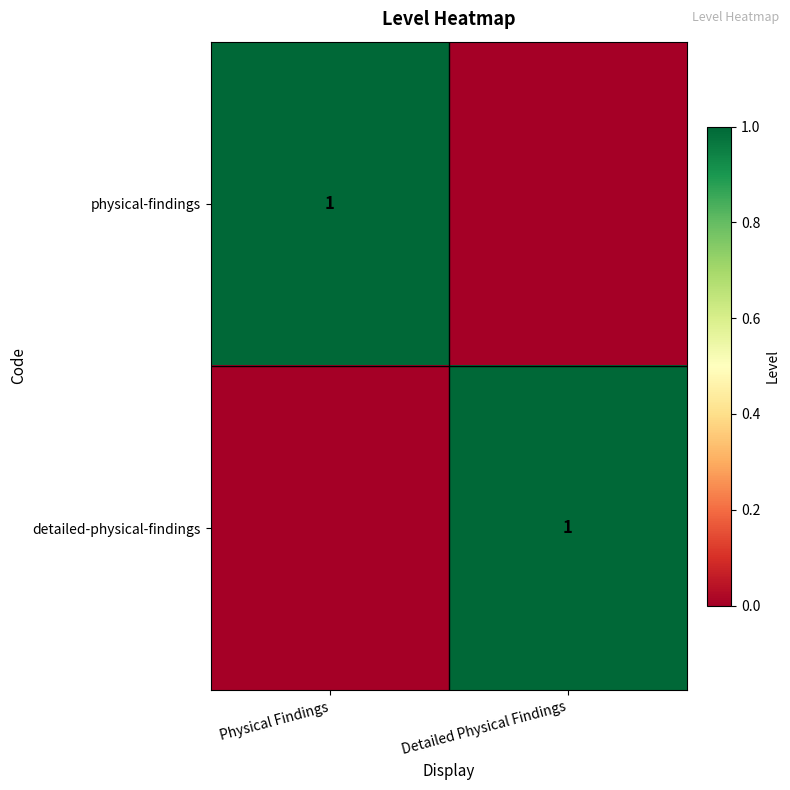

The value of detailed-physical-findings at Detailed Physical Findings is 1. True or false?

True